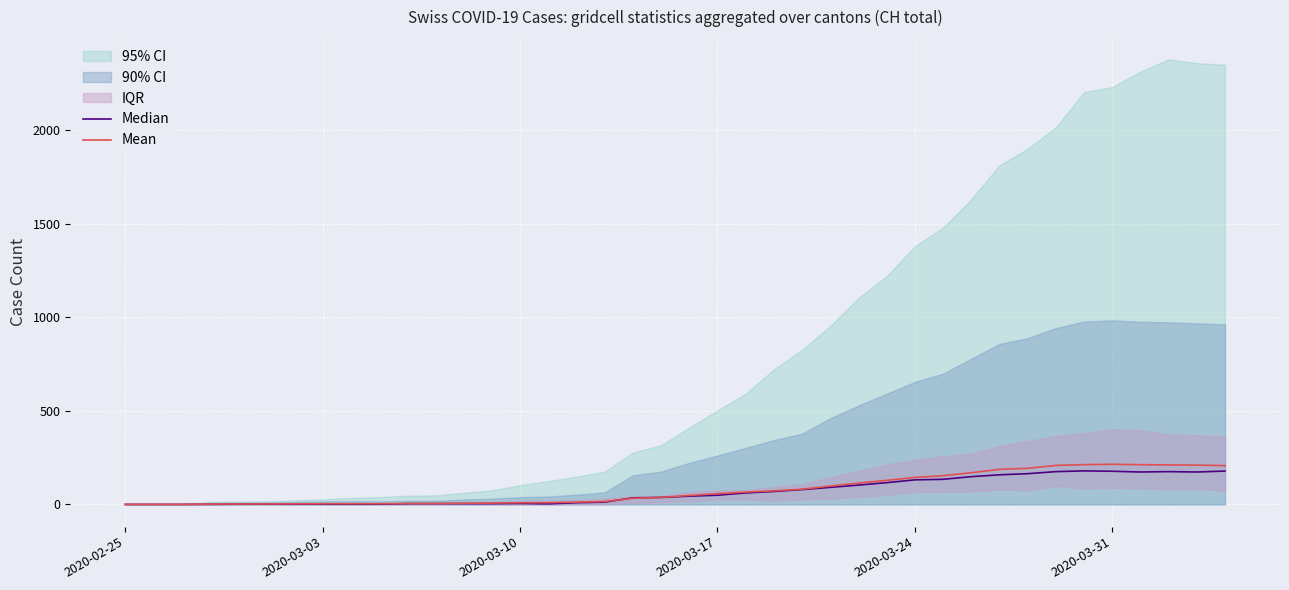

Which series has the largest total across all categories?

Mean